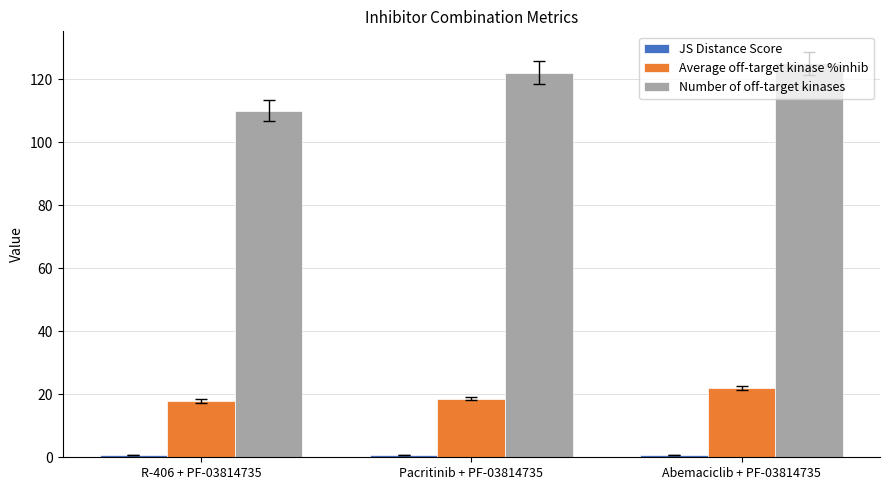

Which series has the widest spread of values?

Number of off-target kinases